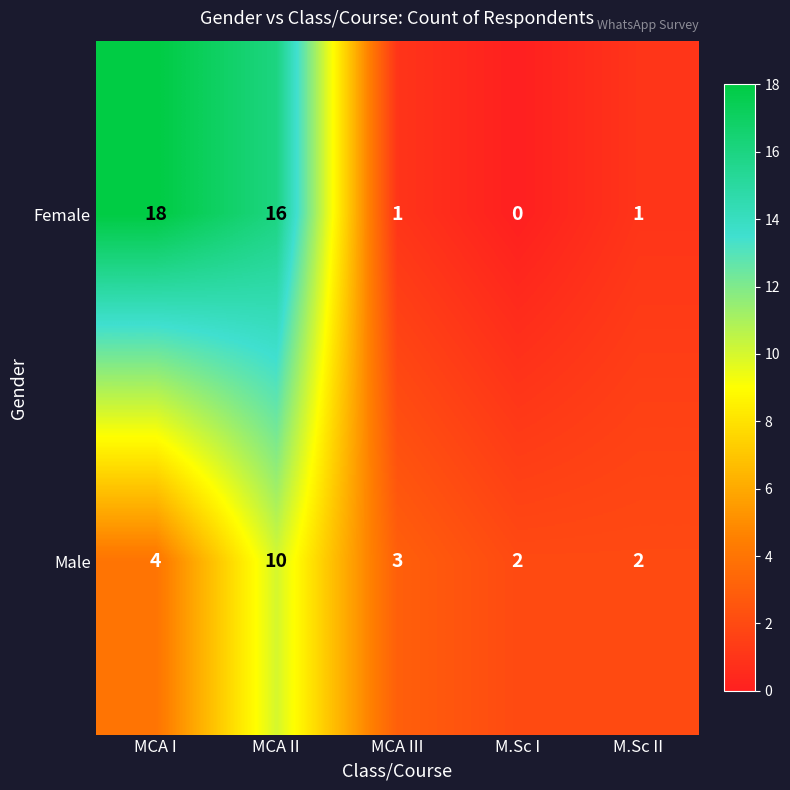

What is the greatest value displayed?

18